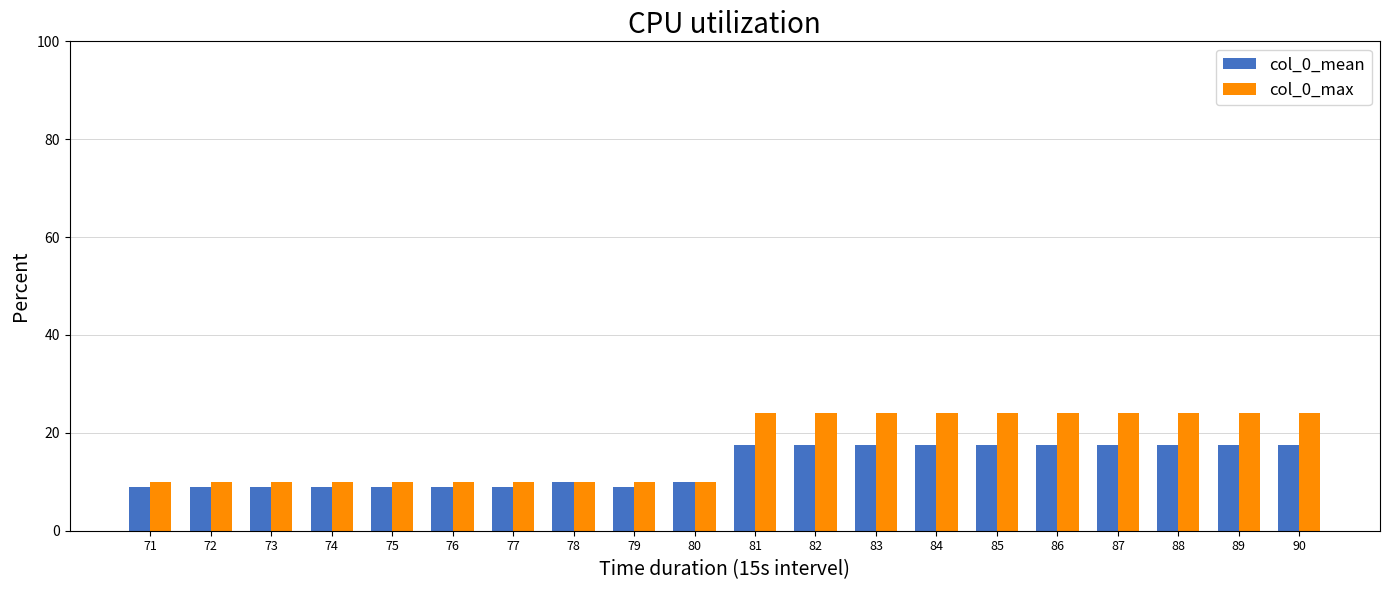

True or false: col_0_max has a value of 24.0 at 83.

True